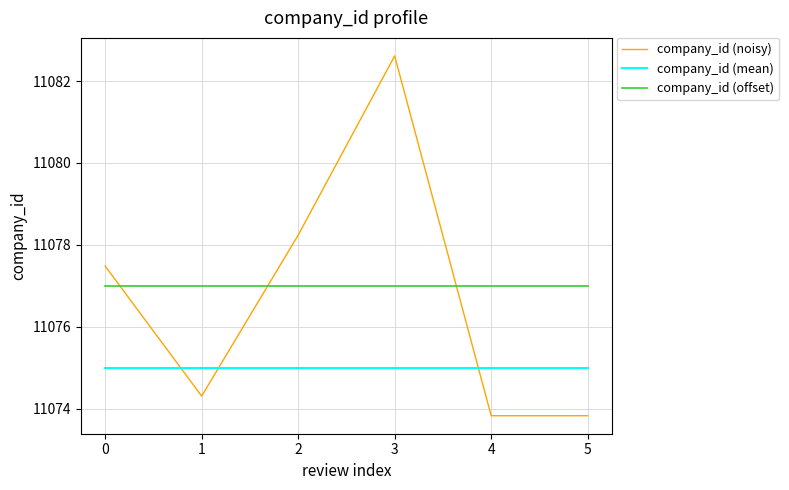

Where do company_id (noisy) and company_id (mean) first cross each other?

0 and 1